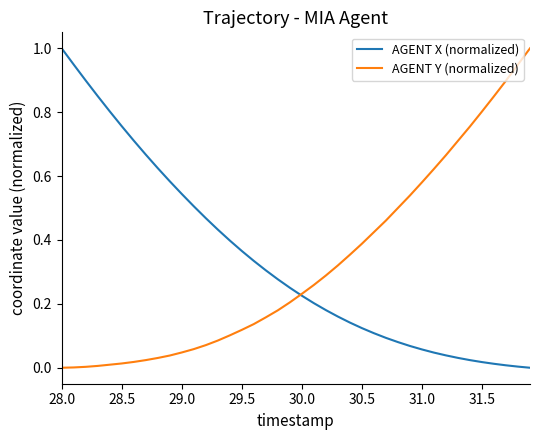

What is the maximum value shown in the chart?

1.0